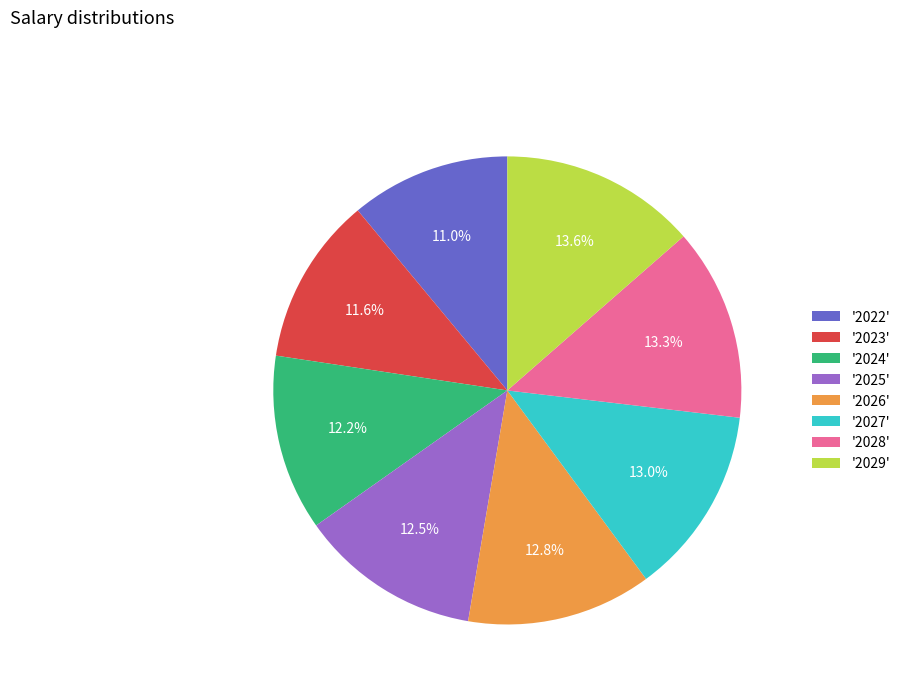

Combined, what portion of the pie is '2025' and '2024'?

24.7%